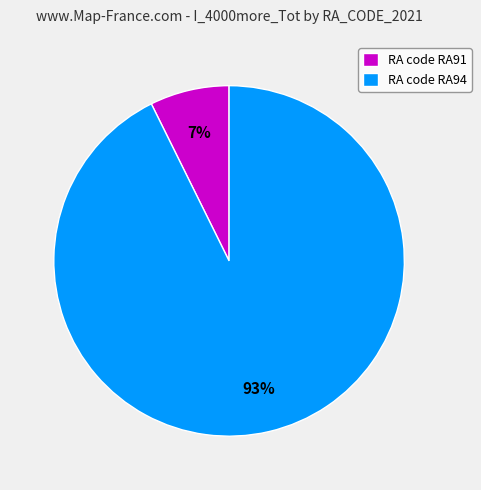

Combined, do RA code RA94 and RA code RA91 account for over 50%?

Yes